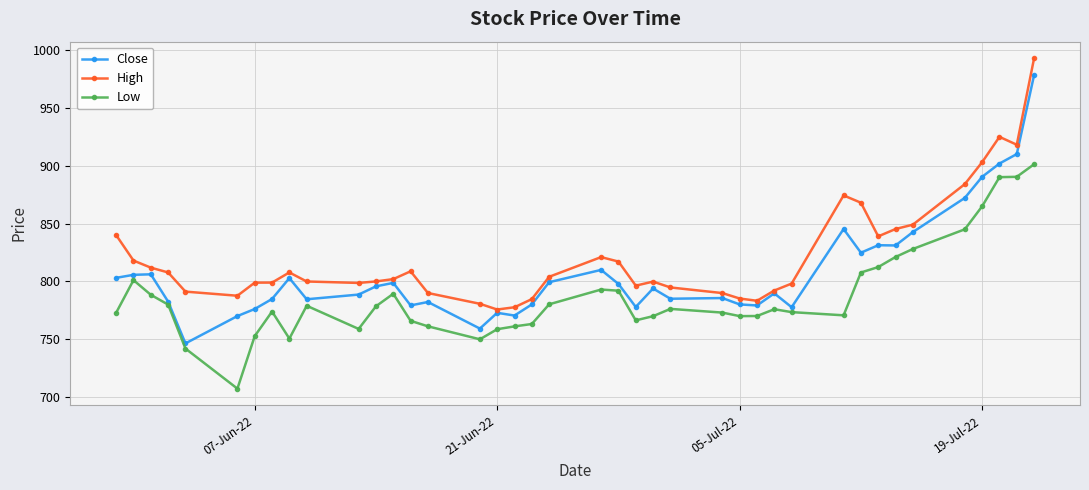

What is the sum of all High values?

32860.2